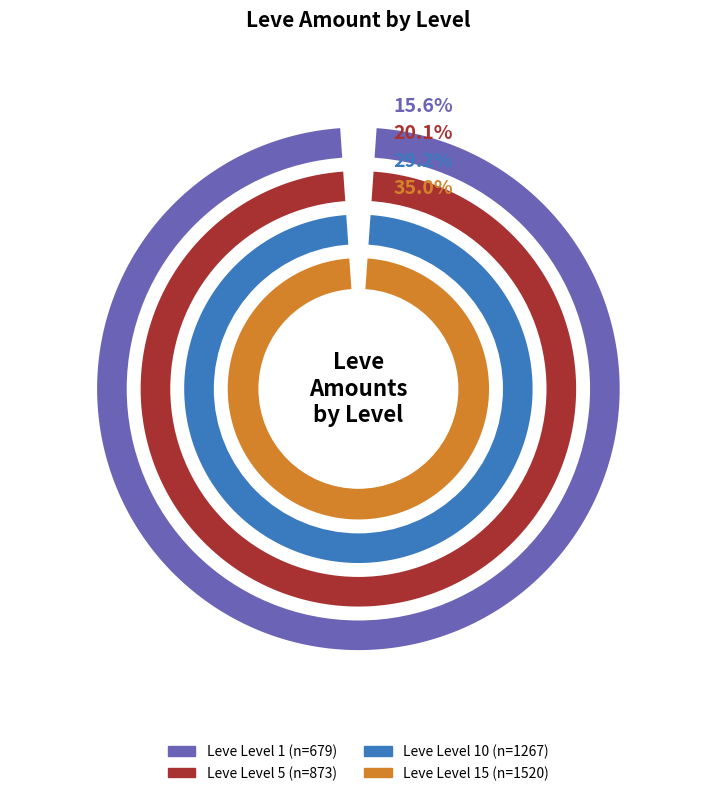

Does Leve Level 15 represent more than half of the total?

No